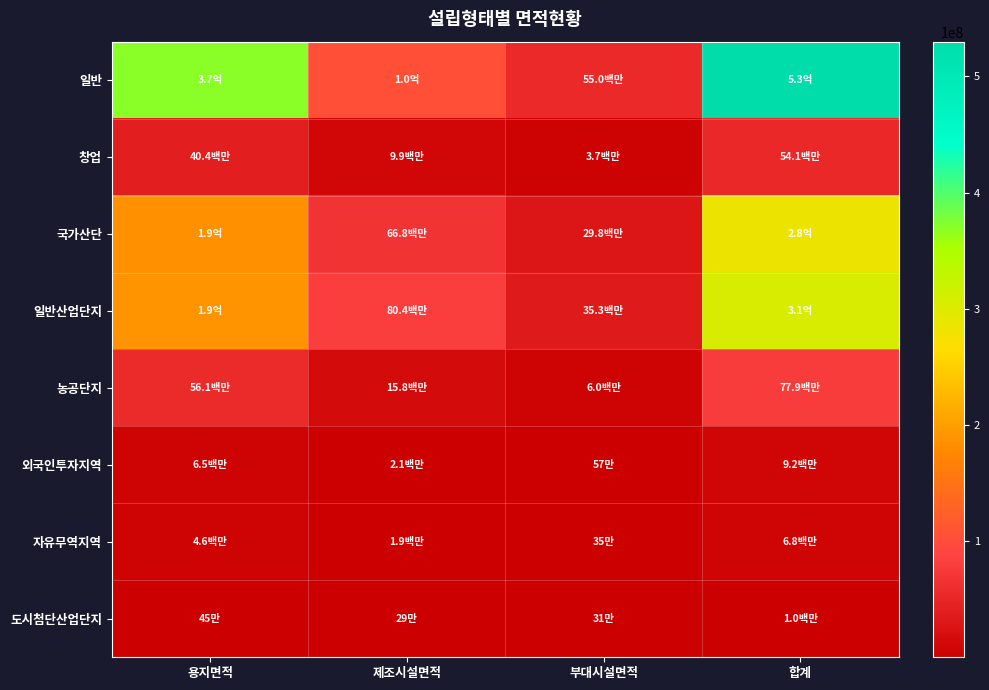

Reading right to left, extract all data points from this chart.

일반: 합계=529954074.6	부대시설면적=55043470.4	제조시설면적=104894129.8	용지면적=370016474.4
창업: 합계=54069140.5	부대시설면적=3728557.0	제조시설면적=9943399.8	용지면적=40397183.7
국가산단: 합계=284031271.2	부대시설면적=29822068.0	제조시설면적=66836751.5	용지면적=187372451.7
일반산업단지: 합계=305664990.0	부대시설면적=35319343.0	제조시설면적=80391330.7	용지면적=189954316.3
농공단지: 합계=77899661.7	부대시설면적=6039956.0	제조시설면적=15763279.9	용지면적=56096425.8
외국인투자지역: 합계=9177374.6	부대시설면적=568533.4	제조시설면적=2116530.6	용지면적=6492310.5
자유무역지역: 합계=6848303.3	부대시설면적=354245.3	제조시설면적=1861541.4	용지면적=4632516.5
도시첨단산업단지: 합계=1046940.1	부대시설면적=309838.8	제조시설면적=291780.3	용지면적=445321.0